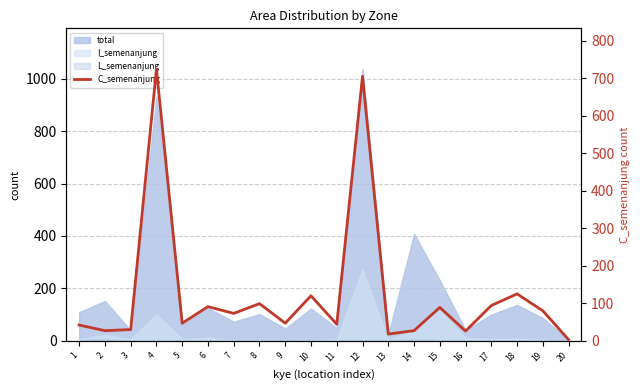

Is it true that the value at 5 is 47?

True